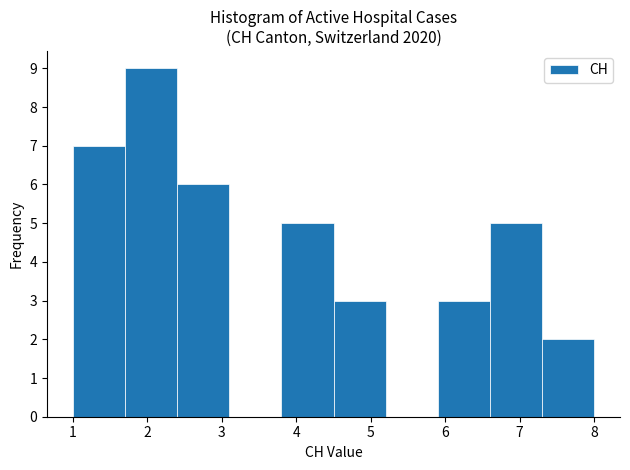

What is the height of the bar covering 7.3 to 8.0 on the x-axis? The values are not printed on the chart, so give them approximately, as read against the axis.

2